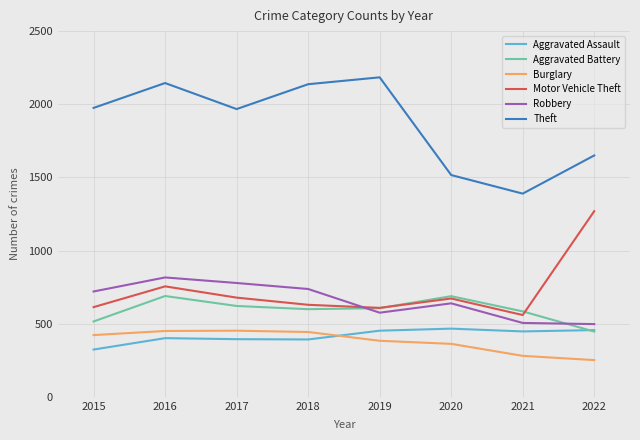

At which label is Aggravated Battery closest to 567?

2021